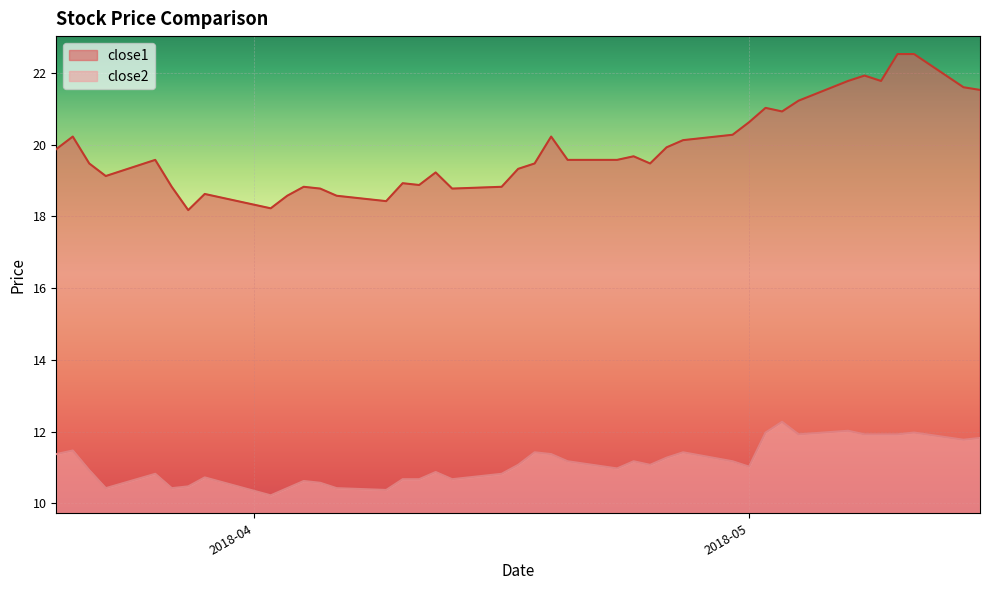

True or false: close2 and close1 intersect in this chart.

False